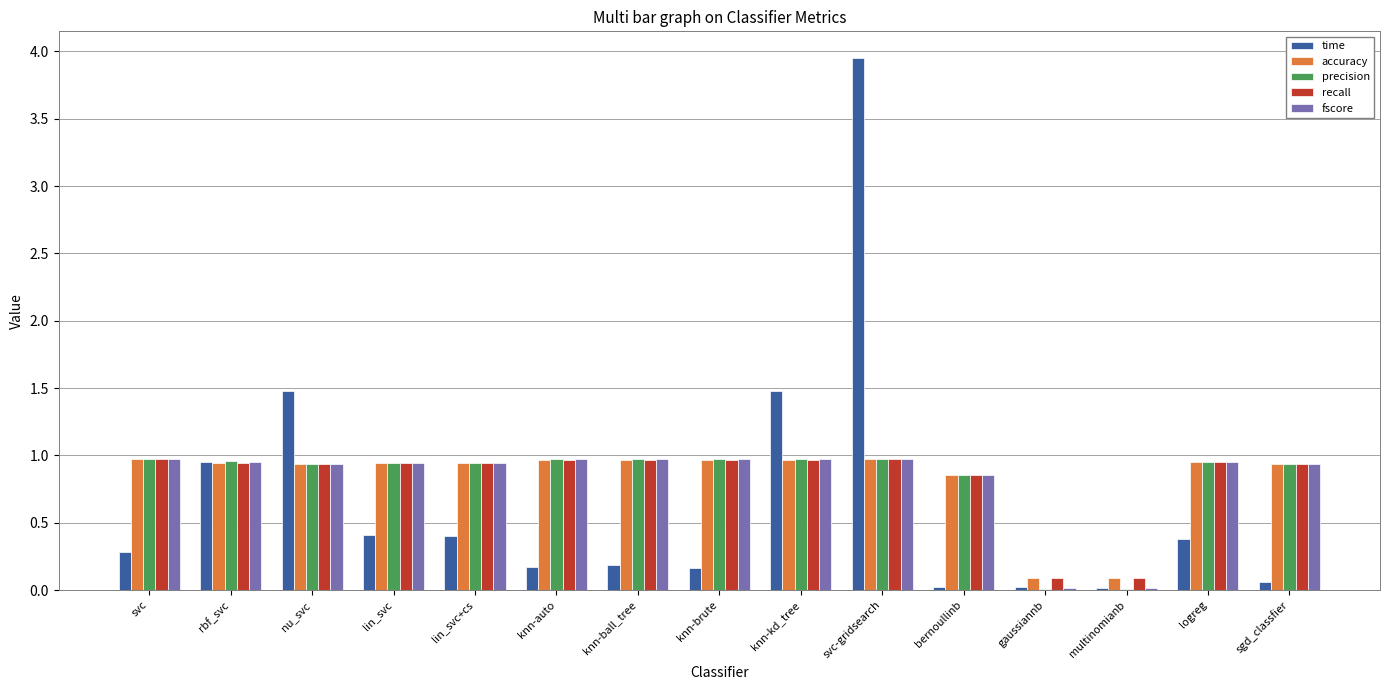

What is the total value across all series at knn-auto?

4.1